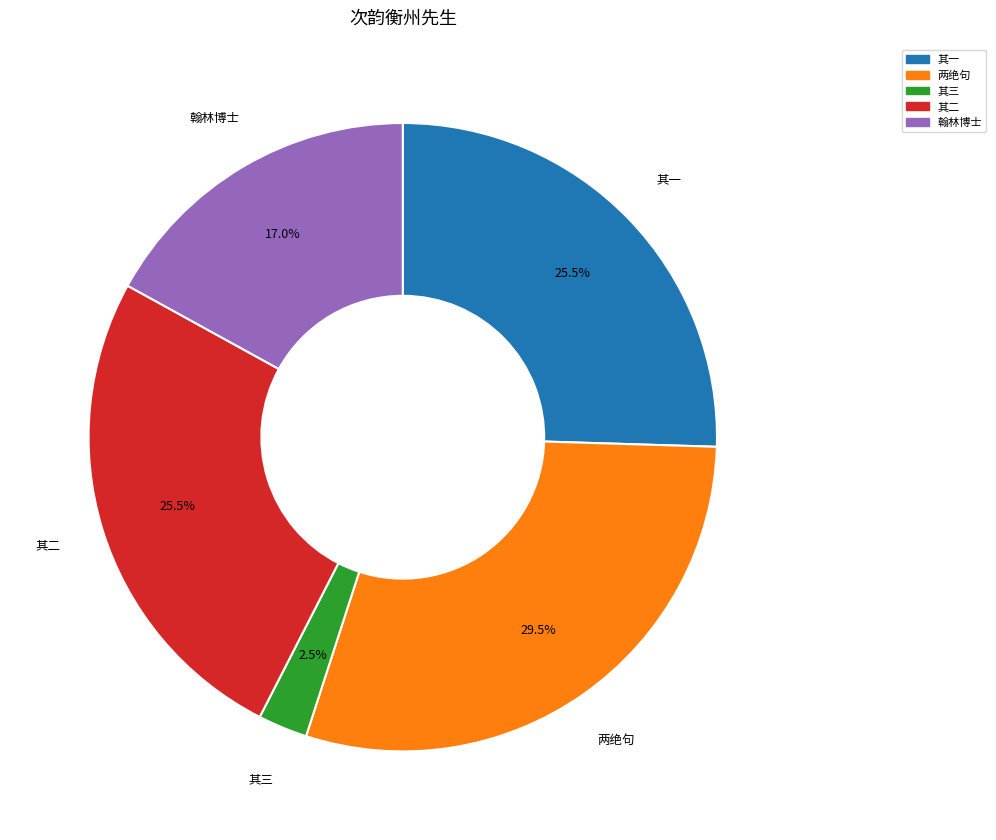

Which has a higher value, 其一 or 翰林博士?

其一